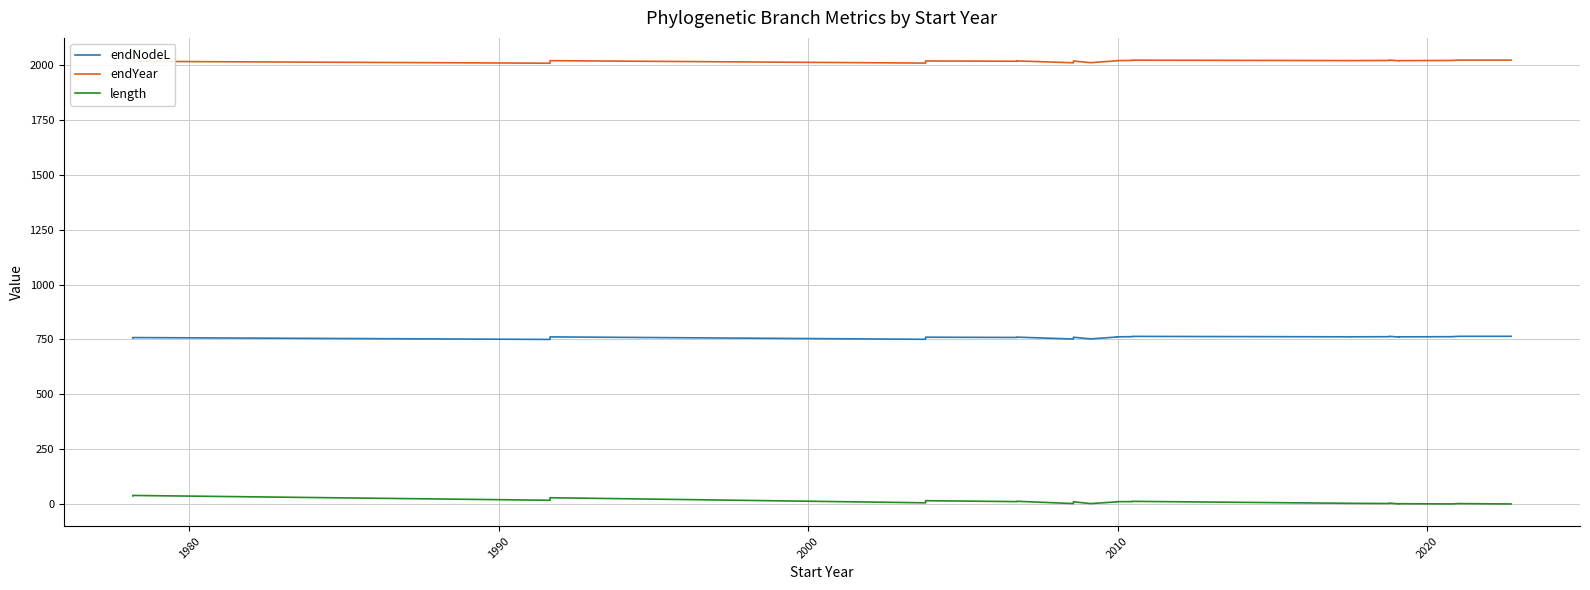

What are all the series names shown in the legend?

endNodeL, endYear, length